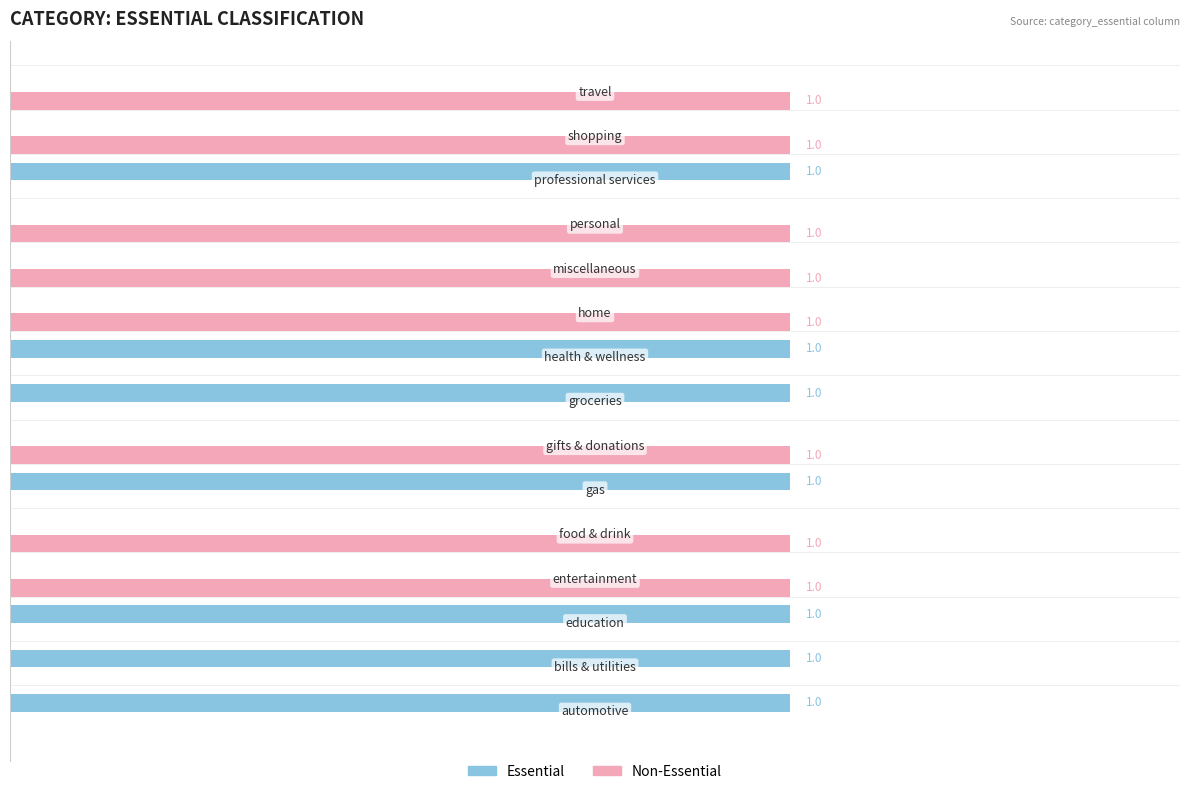

Reading left to right, list all the values displayed in this chart.

Essential: 1	1	1	0	0	1	0	1	1	0	0	0	1	0	0
Non-Essential: 0	0	0	1	1	0	1	0	0	1	1	1	0	1	1